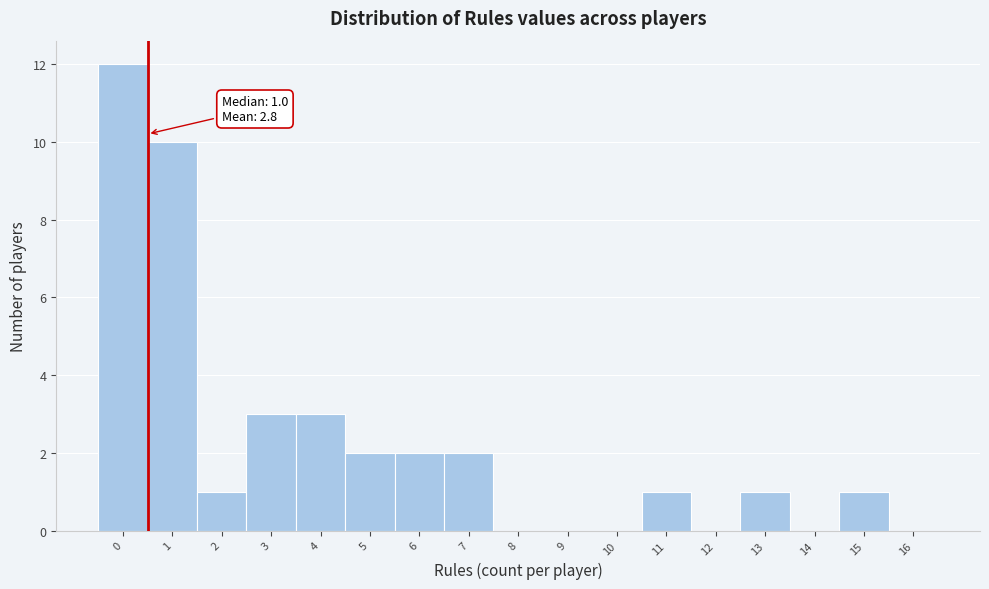

Reading left to right, what are all the values shown in this chart?

0=12	1=10	2=1	3=3	4=3	5=2	6=2	7=2	8=0	9=0	10=0	11=1	12=0	13=1	14=0	15=1	16=0